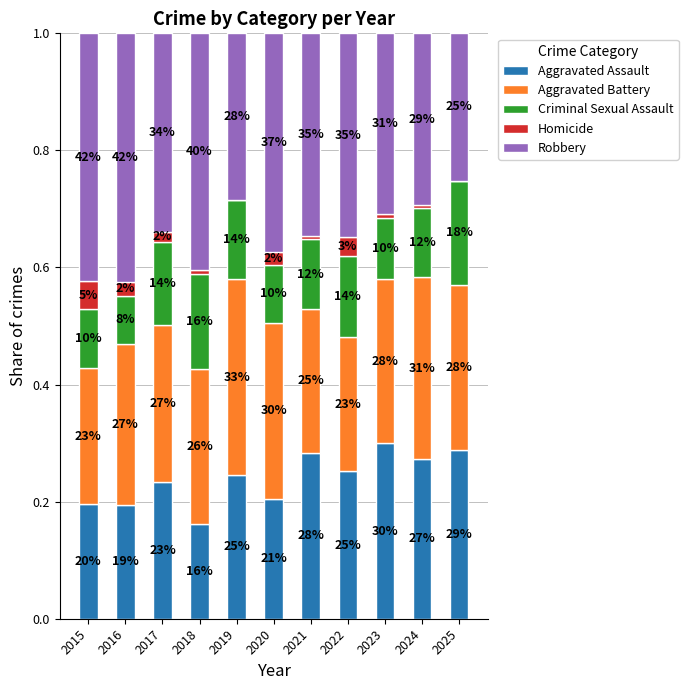

True or false: Criminal Sexual Assault has a value of 0.1 at 2018.

False